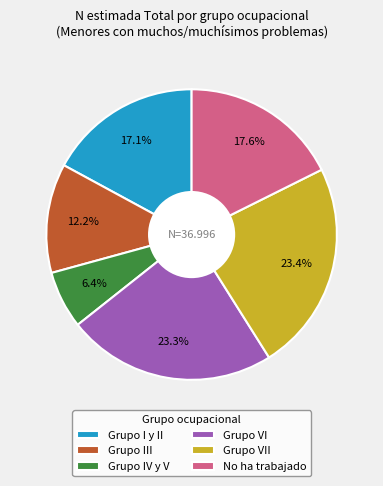

What portion of the pie excludes Grupo IV y V?

93.6%